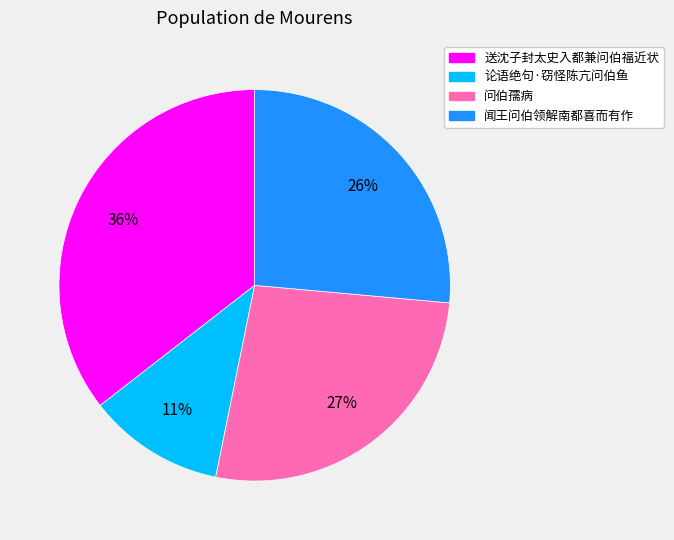

How many segments does this pie chart have?

4